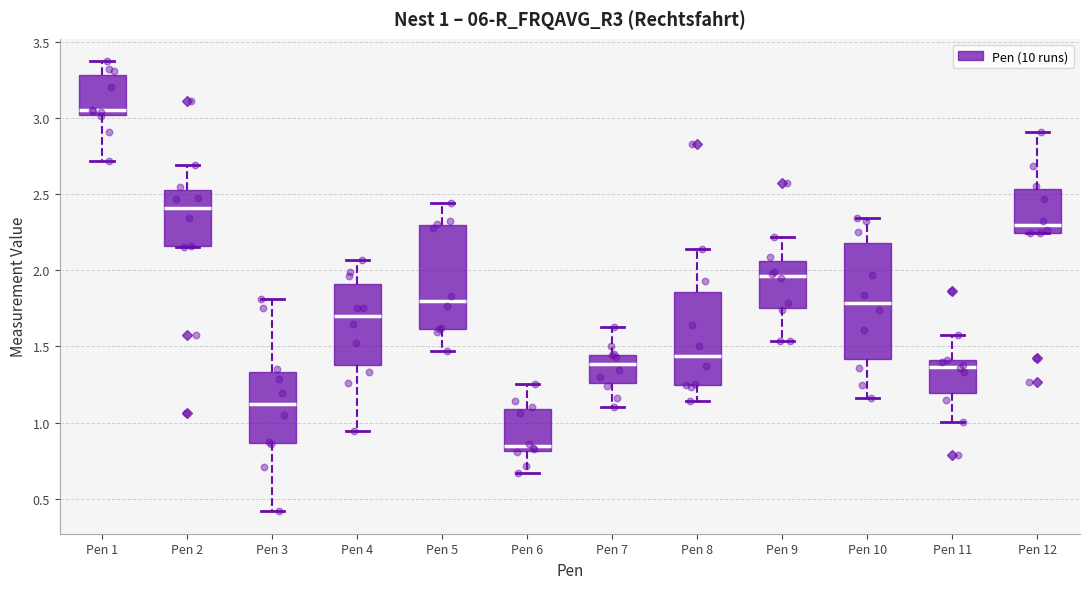

Comparing the boxes themselves (not the whiskers), which one is the tallest?

Pen 10